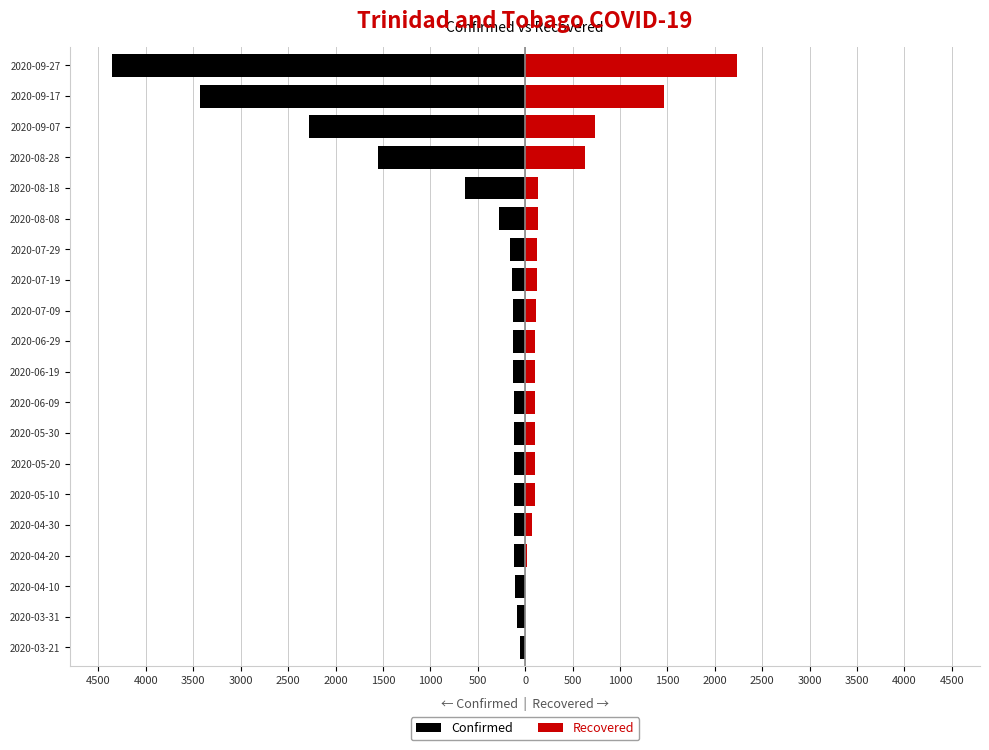

At how many categories does at least one series exceed -3138?

20